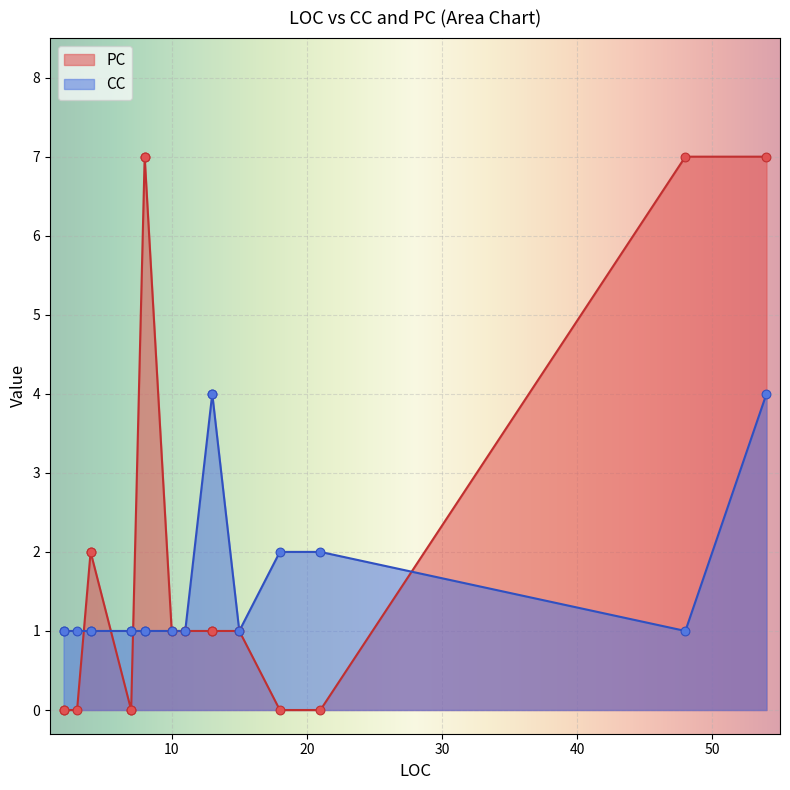

Is the value of PC at 4 greater than the value of CC at 13?

No